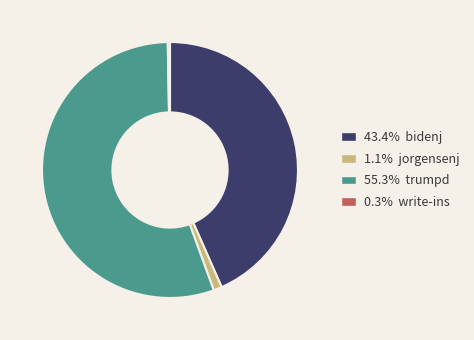

How many segments does this pie chart have?

4